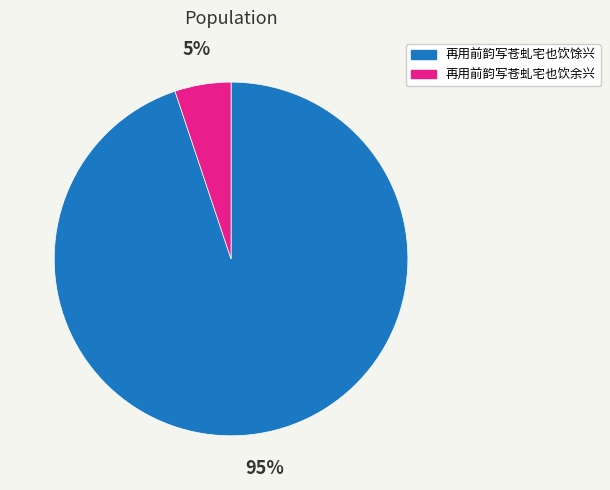

Is the sum of 再用前韵写苍虬宅也饮馀兴 and 再用前韵写苍虬宅也饮余兴 greater than half?

Yes